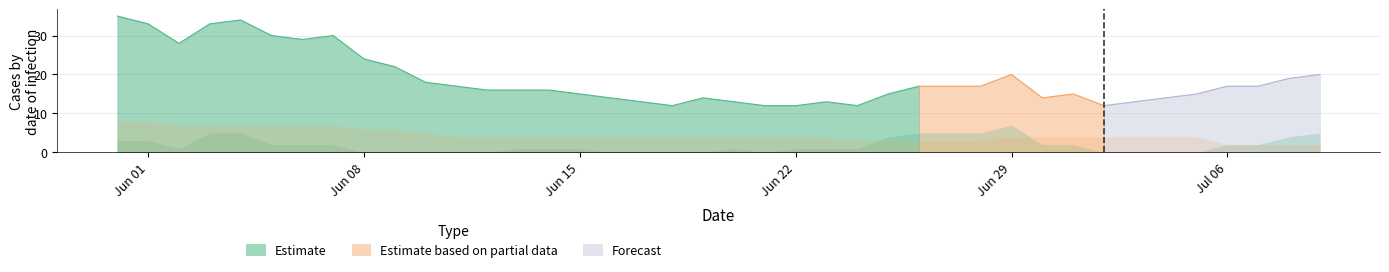

What is the minimum value for Estimate?

12